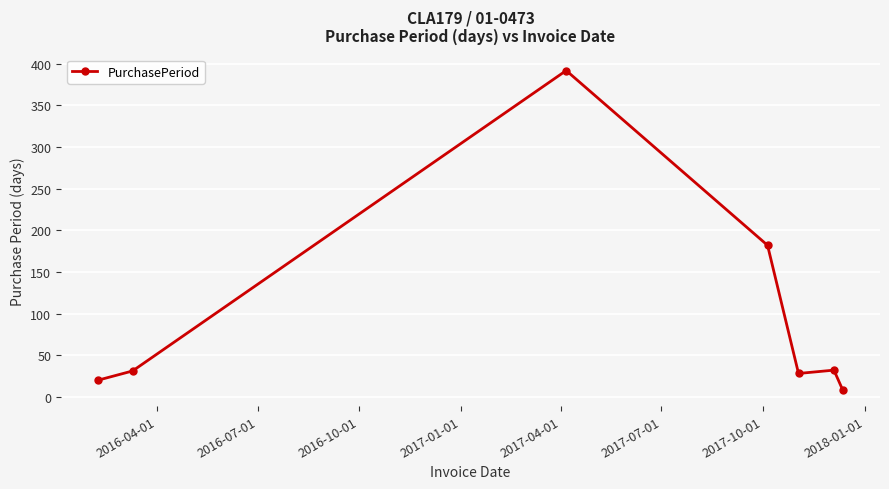

How many values are below 31?

3